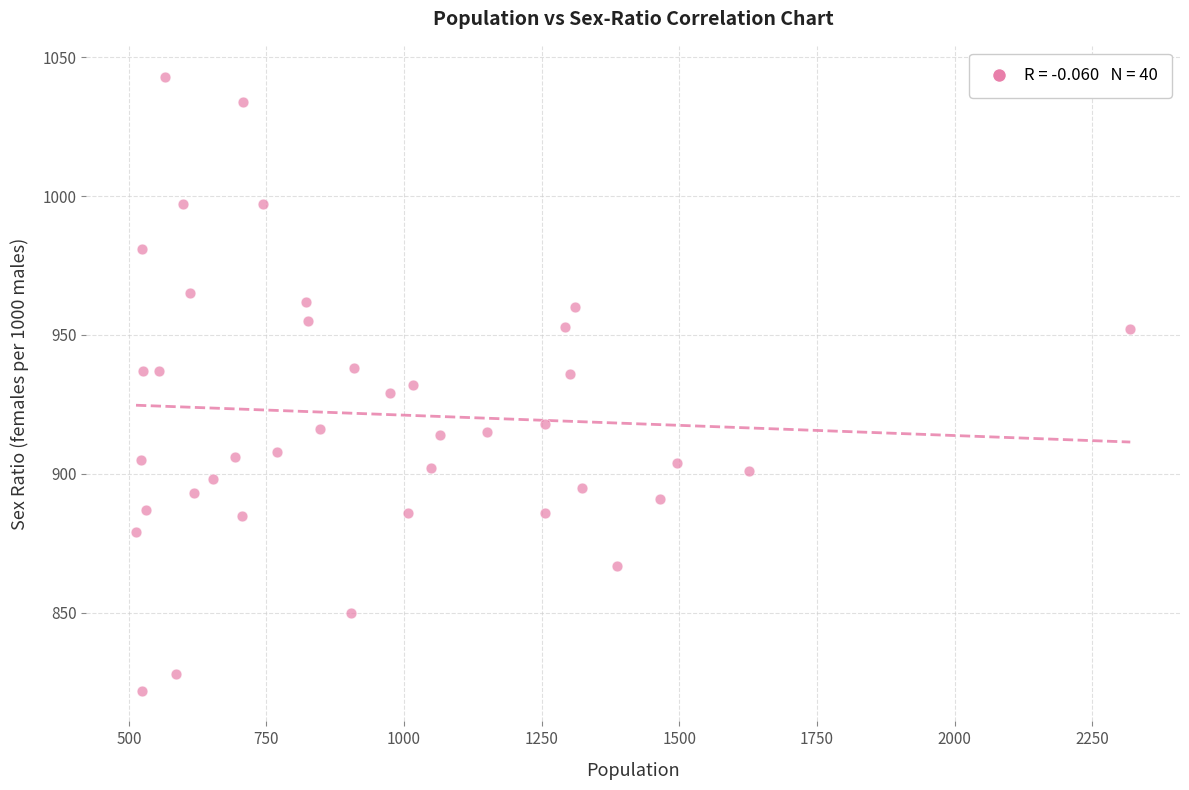

What is the range of X values (max minus min)?

1806